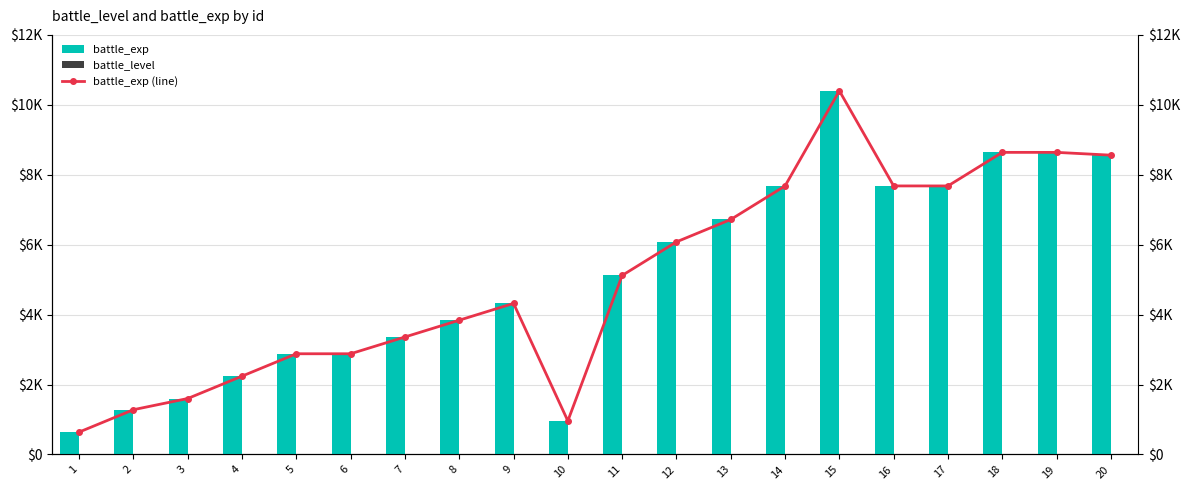

Are the bars grouped side by side (vs. stacked)?

Yes